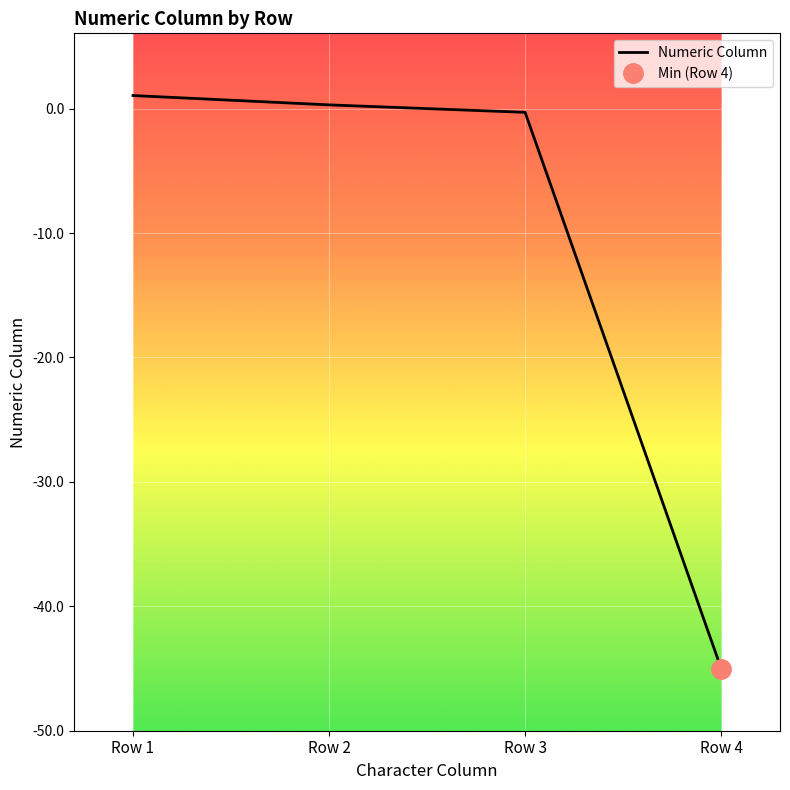

At which category does the chart reach its minimum across all series?

Row 4